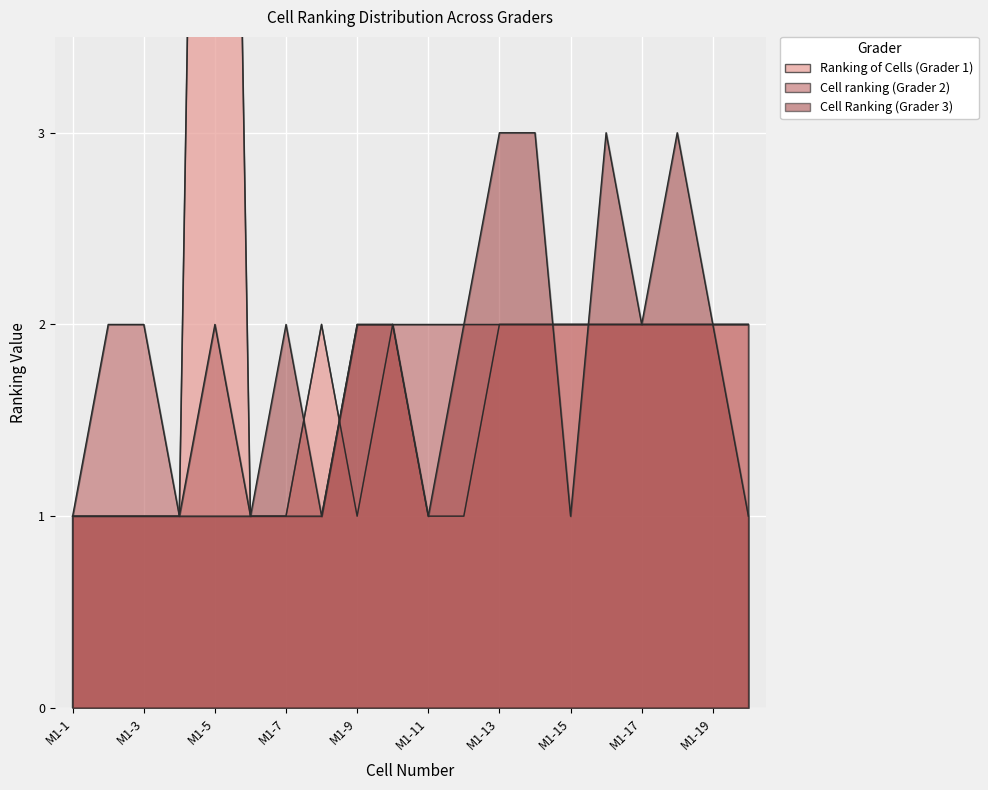

At which category does the chart reach its minimum across all series?

M1-1